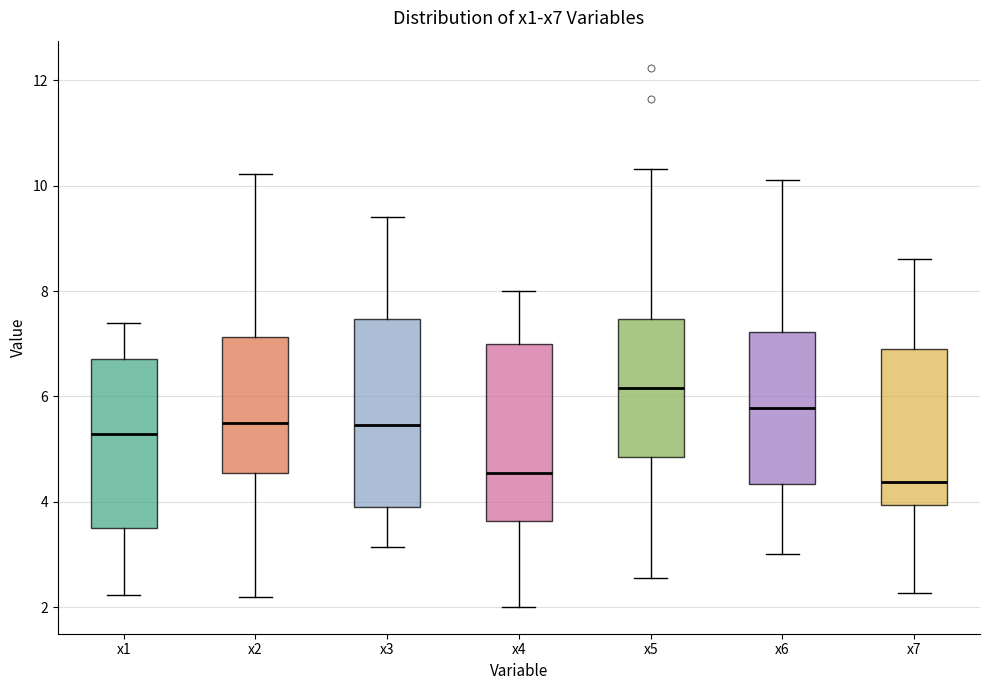

Reading left to right, read every box against the y-axis: the position of its median line, the range the box covers, and the ends of its whiskers. The values are not printed on the chart, so give them approximately, as read against the axis.

x1: median 5.2, box 3.4 to 6.8, whiskers 2.2 to 7.4
x2: median 5.6, box 4.6 to 7.2, whiskers 2.2 to 10.2
x3: median 5.4, box 3.8 to 7.4, whiskers 3.2 to 9.4
x4: median 4.6, box 3.6 to 7.0, whiskers 2.0 to 8.0
x5: median 6.2, box 4.8 to 7.4, whiskers 2.6 to 10.4
x6: median 5.8, box 4.4 to 7.2, whiskers 3.0 to 10.2
x7: median 4.4, box 4.0 to 7.0, whiskers 2.2 to 8.6